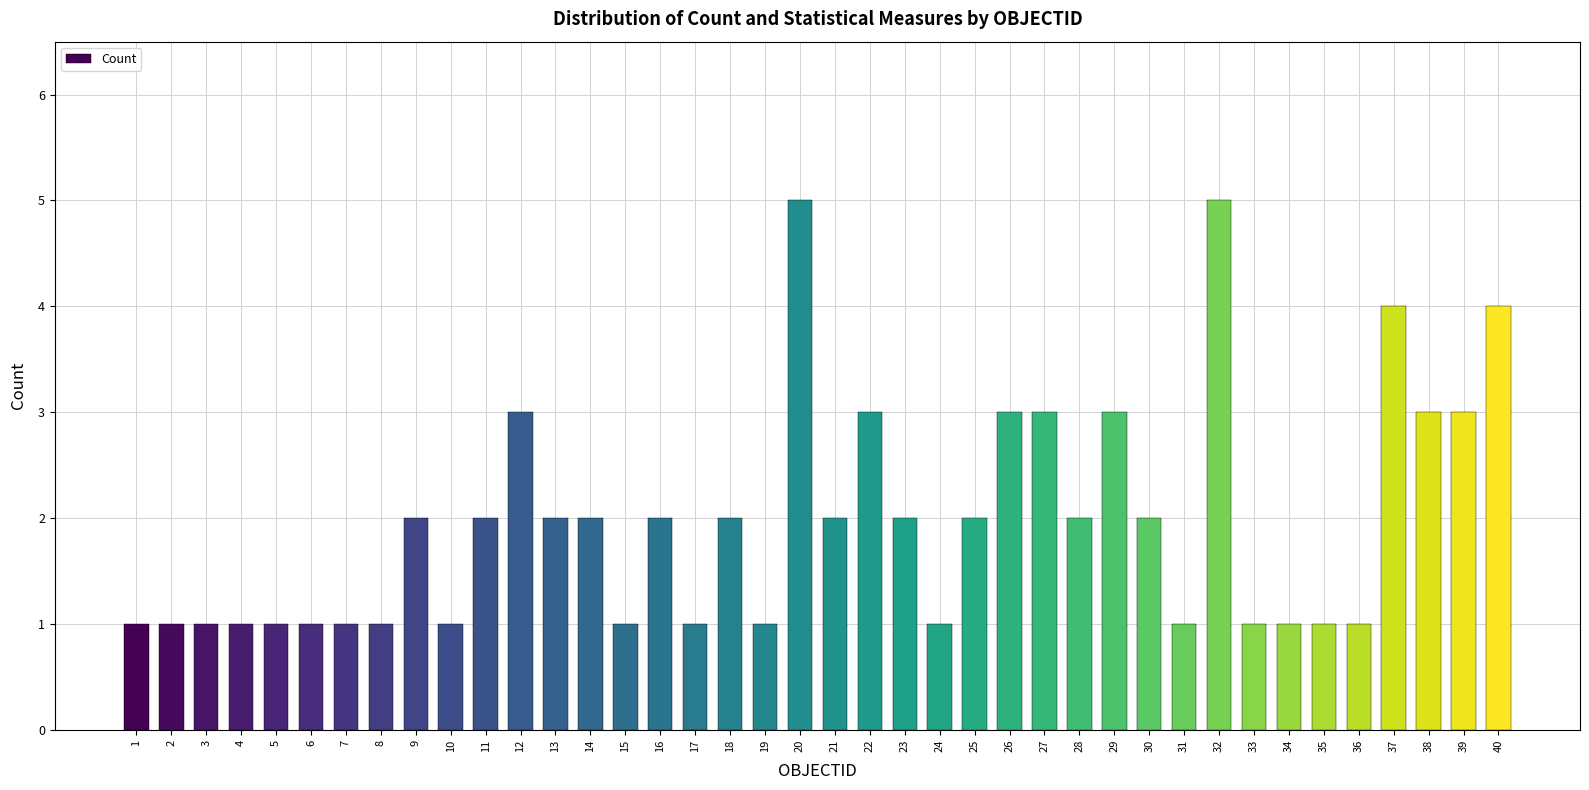

What is the greatest value displayed?

5